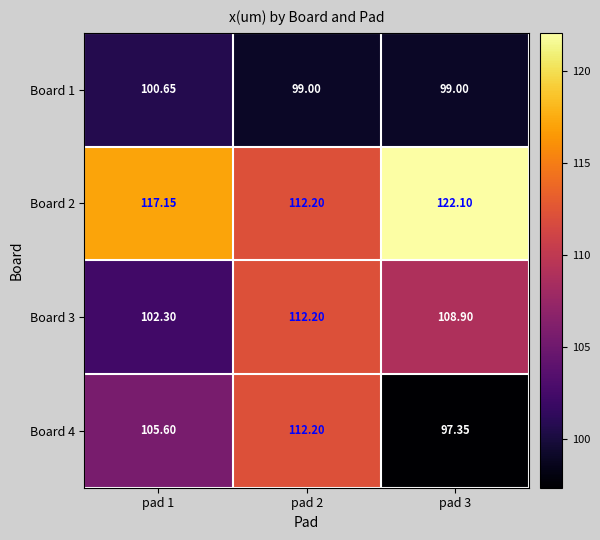

Rank the series at pad 2 from lowest to highest value.

Board 1, Board 2, Board 3, Board 4